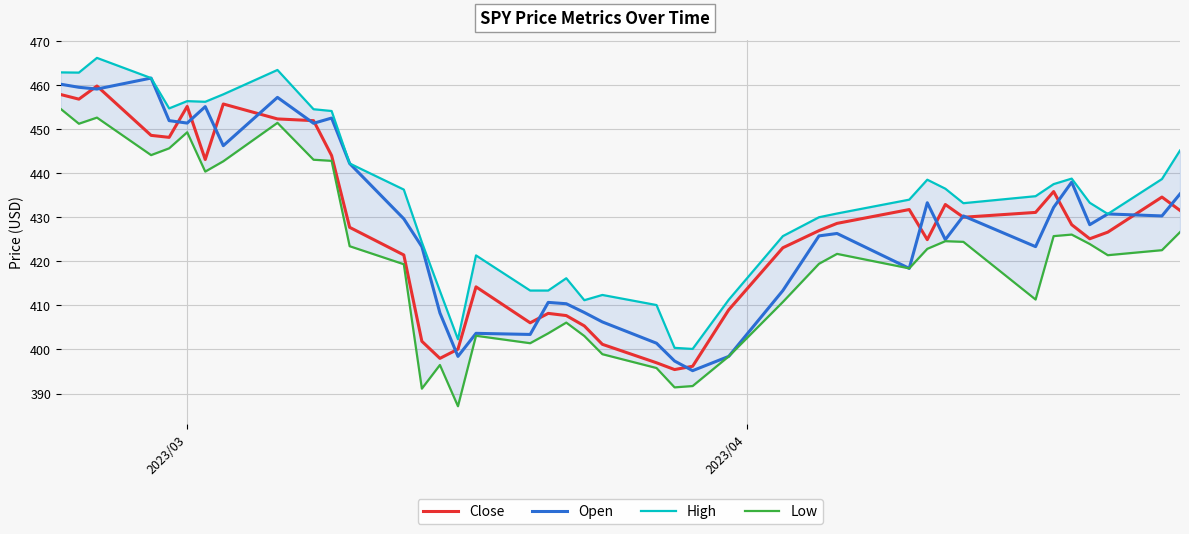

True or false: Close has more than 1 interior local peaks.

True